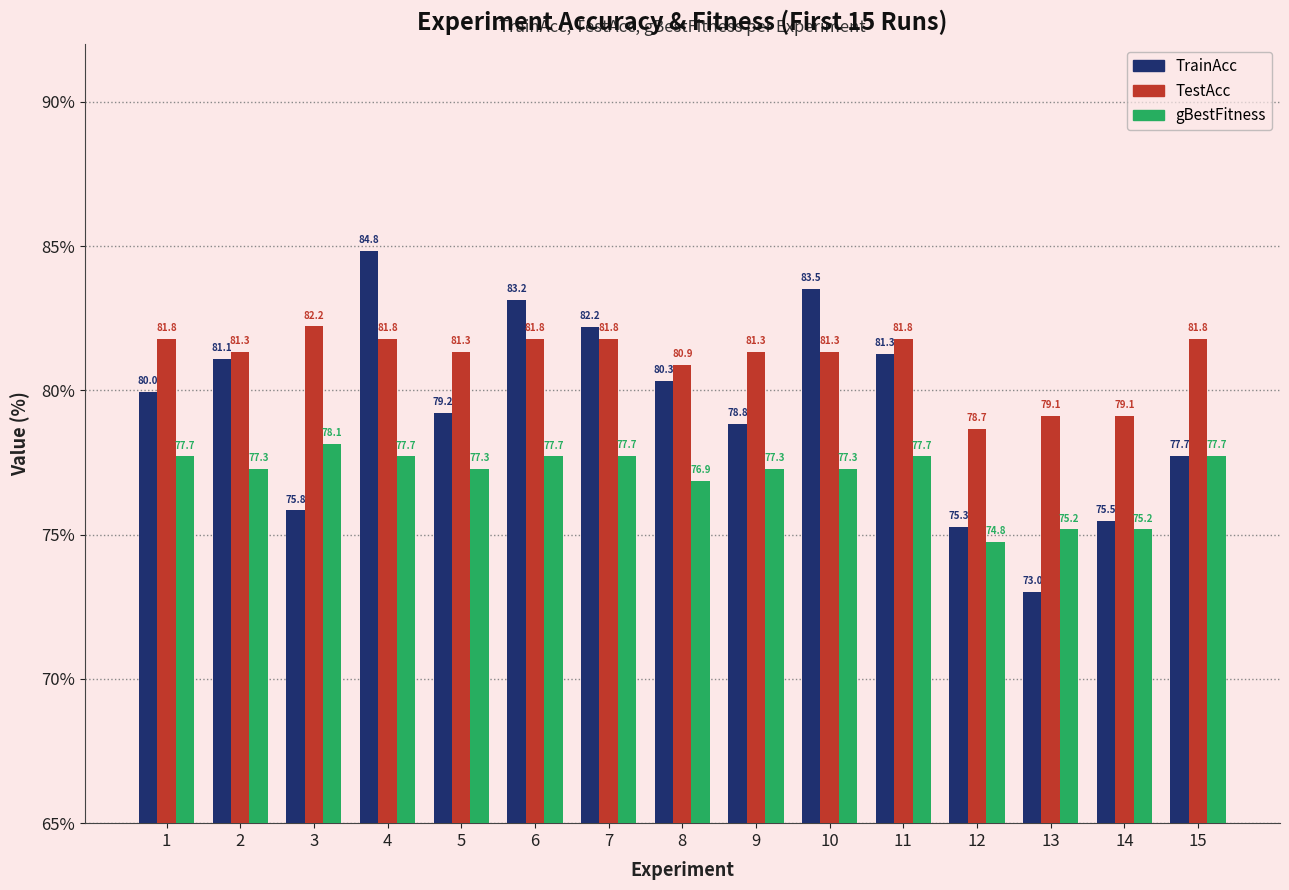

Does the chart contain any negative values?

No